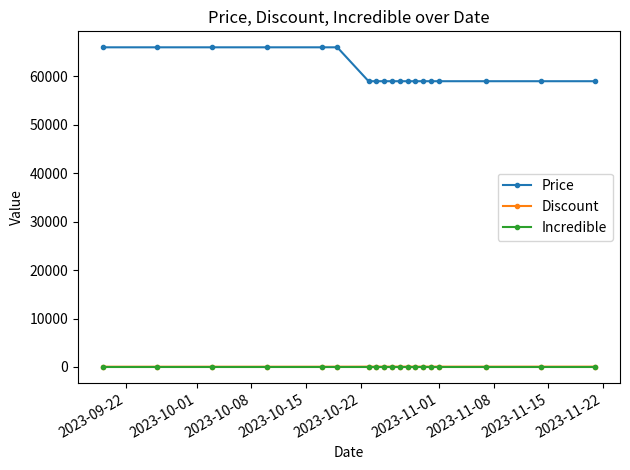

Which series has the widest spread of values?

Price